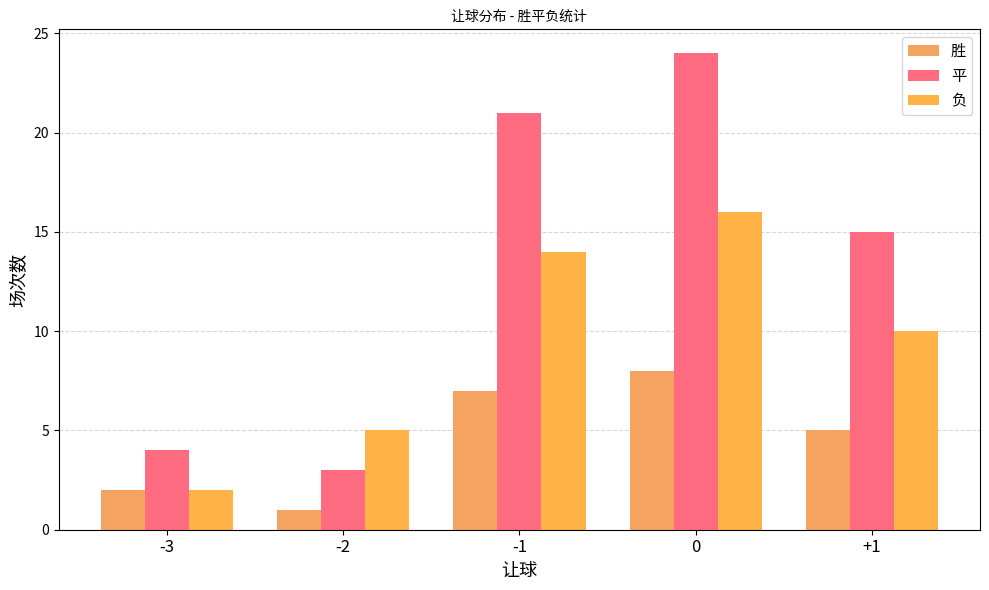

At which label is 胜 closest to 4?

+1